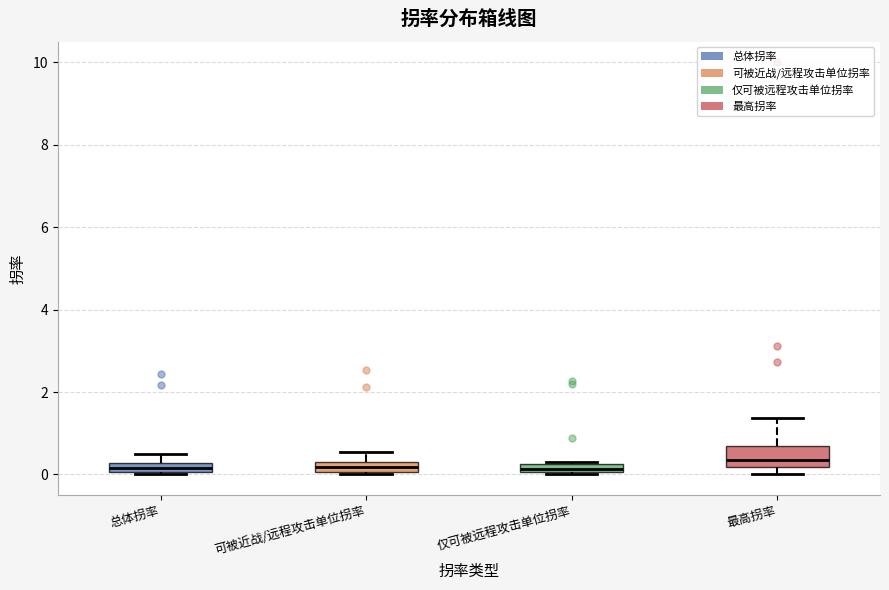

Where does the upper whisker of the box for 总体拐率 end on the y-axis? The values are not printed on the chart, so give them approximately, as read against the axis.

0.6